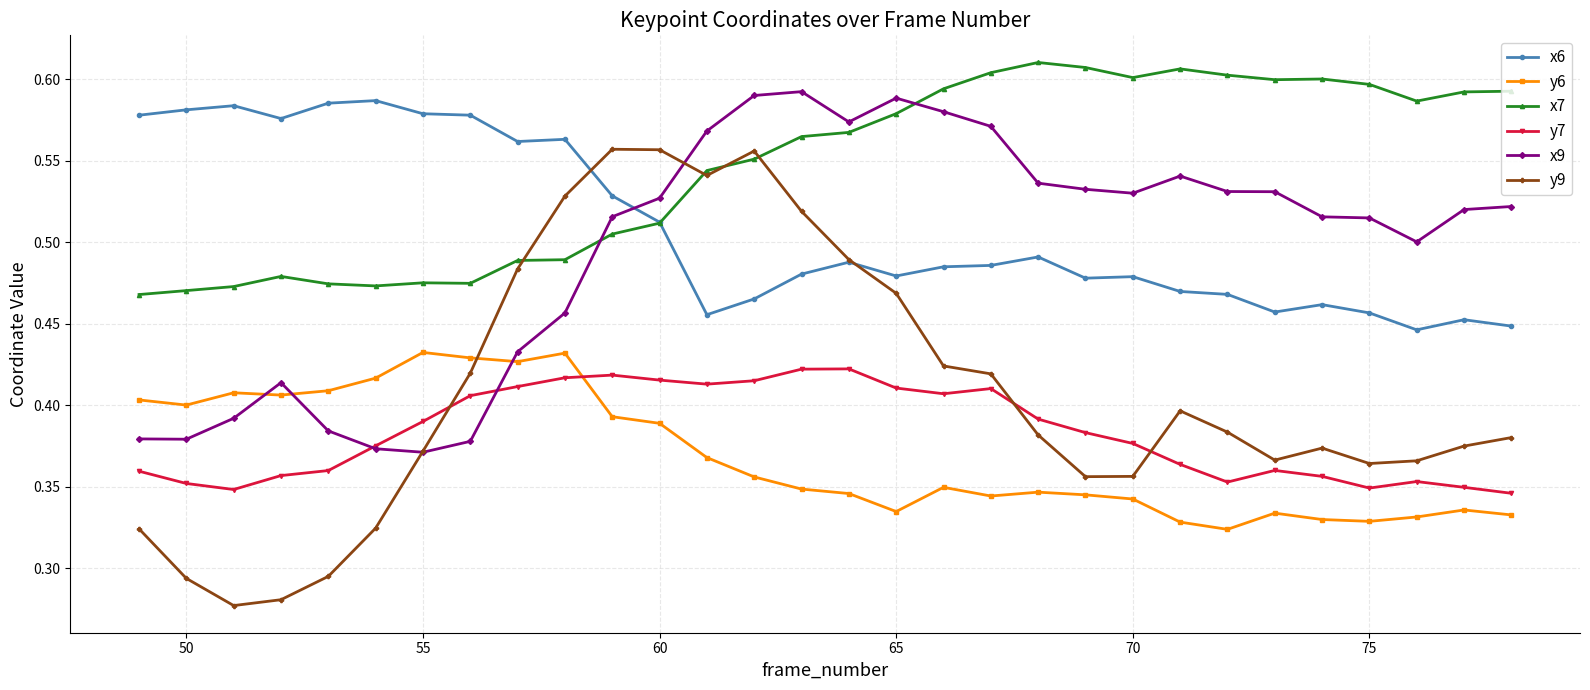

Which series has the largest range (max minus min)?

y9